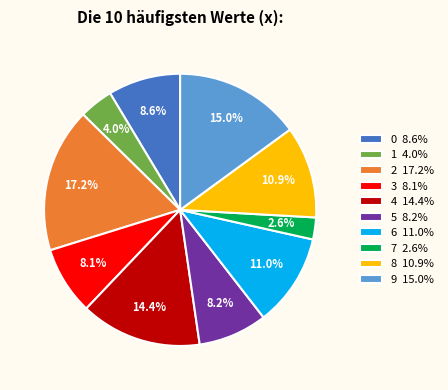

Between 2 17.2% and 4 14.4%, which is larger?

2 17.2%